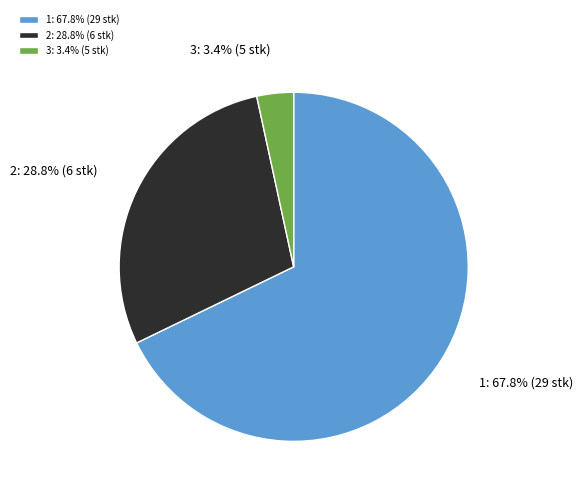

Rank the categories by value from lowest to highest.

3: 3.4% (5 stk), 2: 28.8% (6 stk), 1: 67.8% (29 stk)